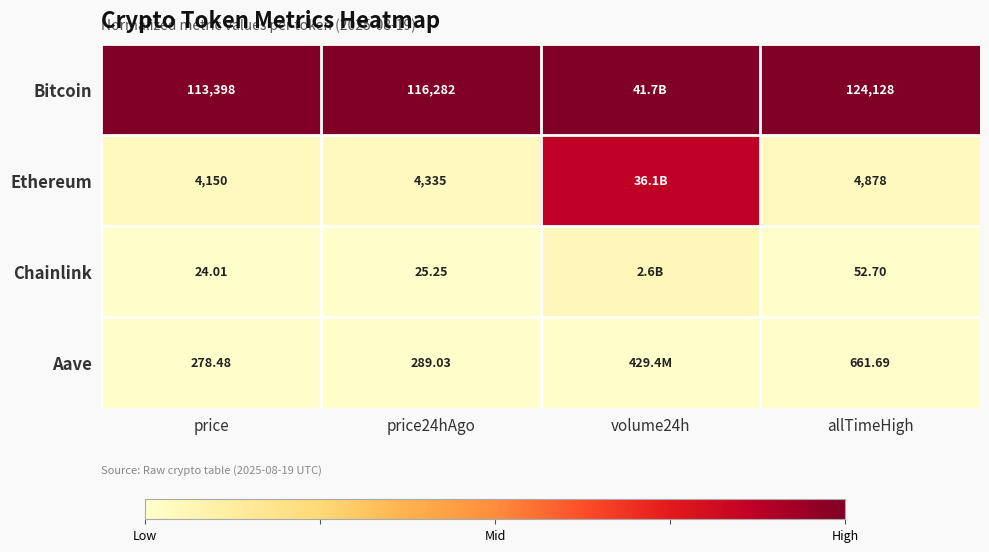

Which series changed the most between price and price24hAgo?

Bitcoin